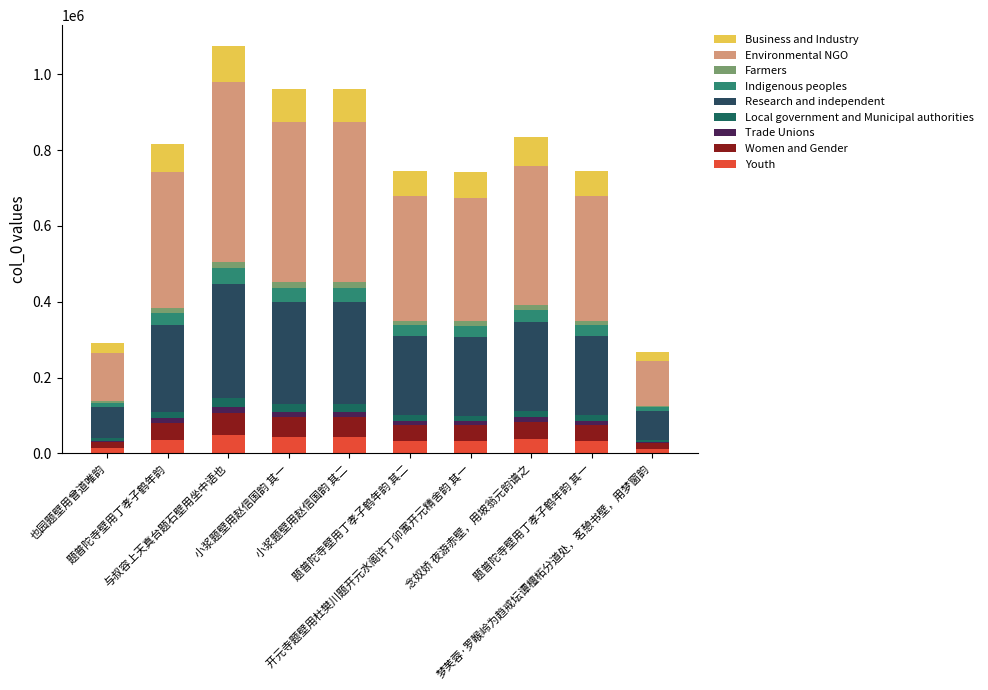

Are the bars horizontal?

No